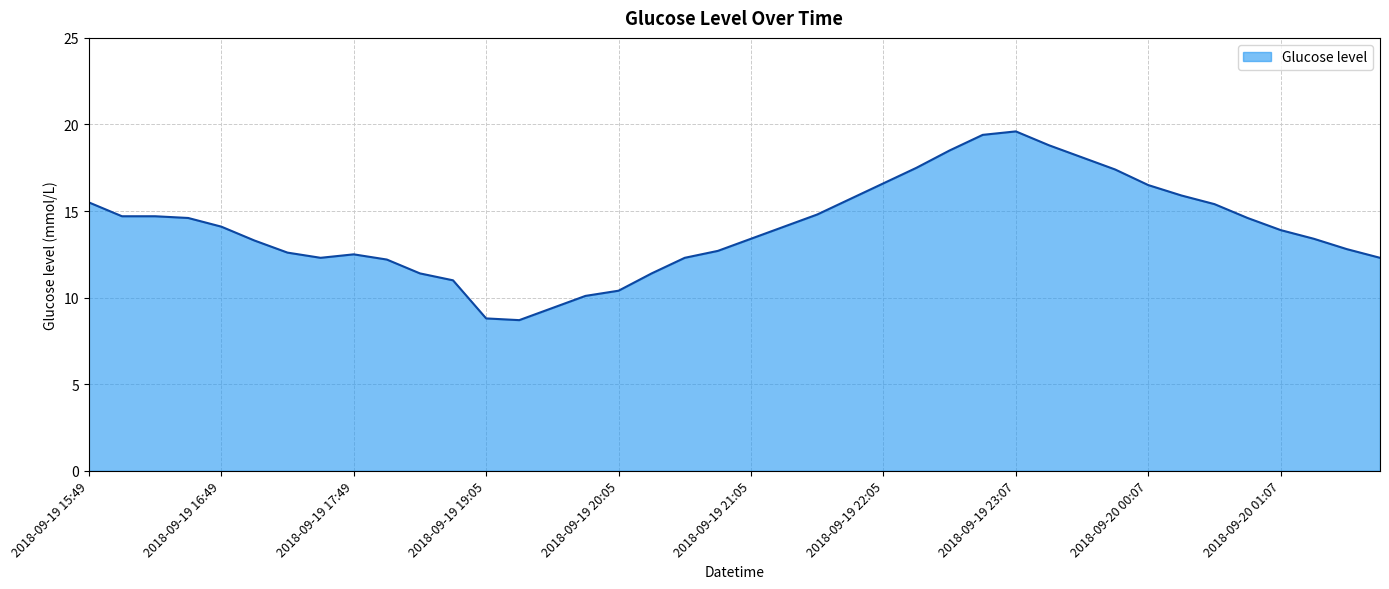

What is the smallest value displayed?

8.7